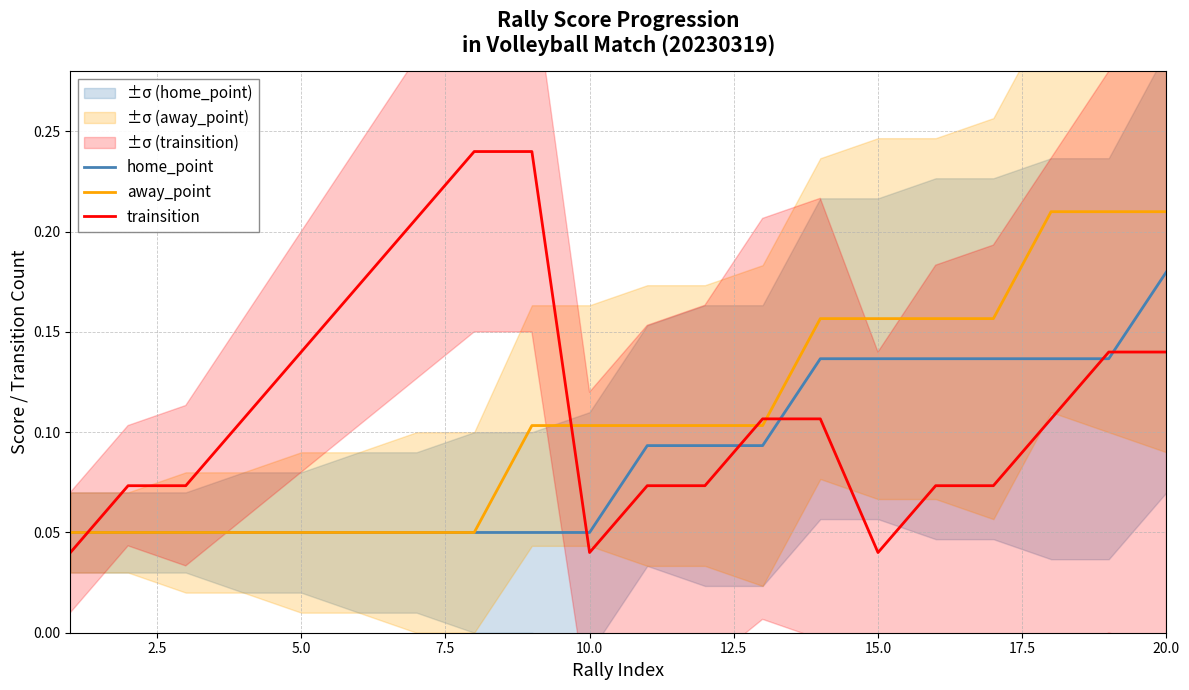

What is the difference between the maximum and minimum values in the trainsition series?

0.2